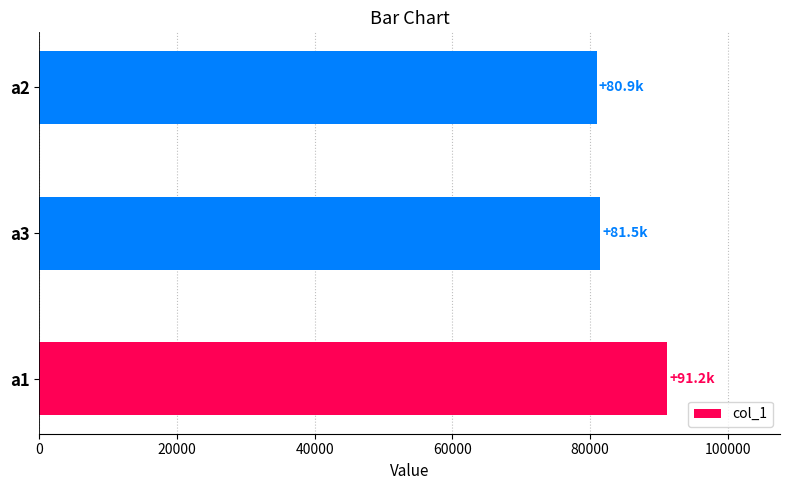

Reading bottom to top, extract all data points from this chart.

a1=91186	a3=81508	a2=80941